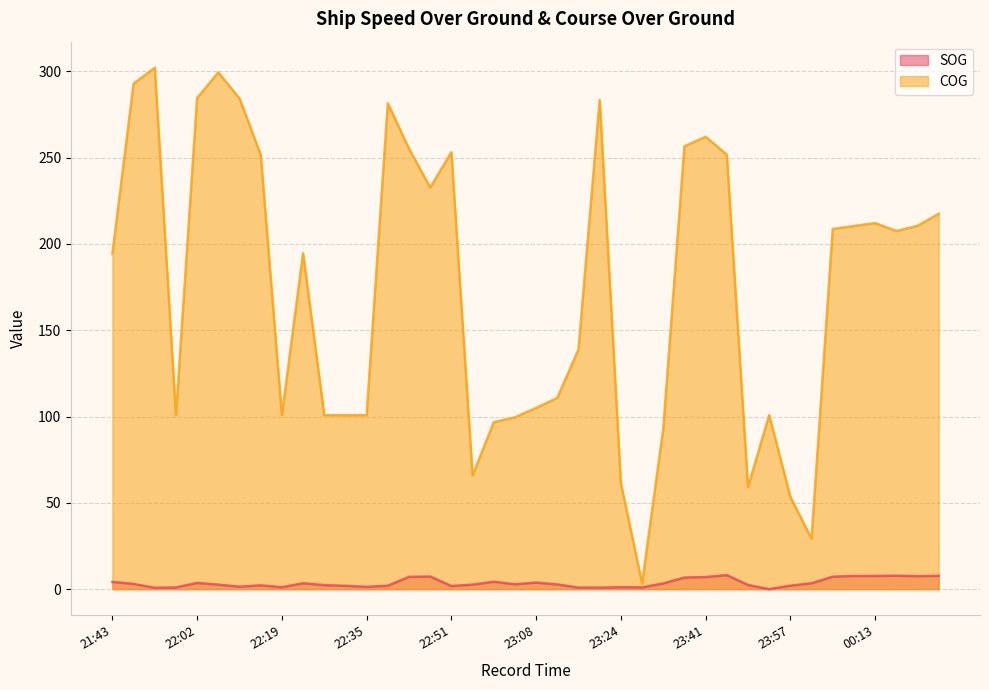

What position from the right is 22:23?

31